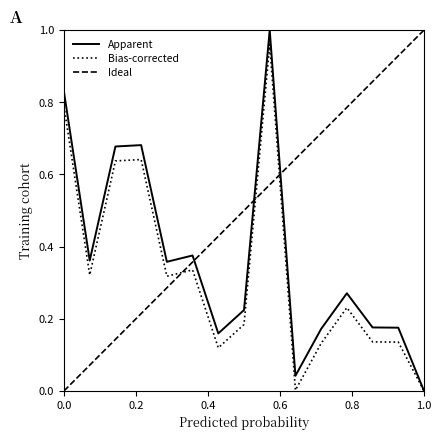

Does the chart have visible grid lines?

No